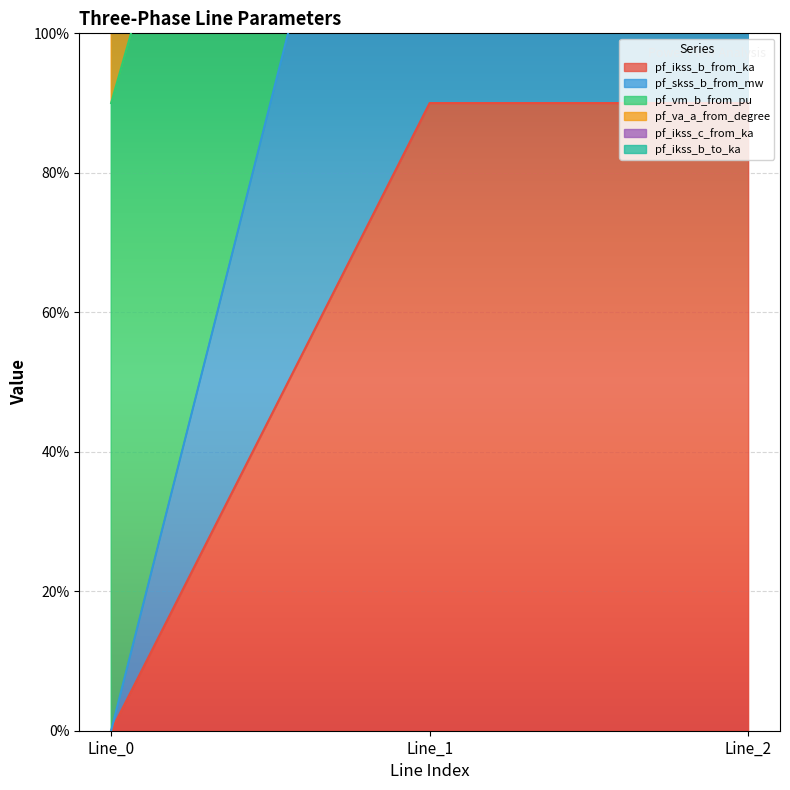

Is the value of pf_vm_b_from_pu at Line_2 greater than the value of pf_ikss_c_from_ka at Line_0?

Yes